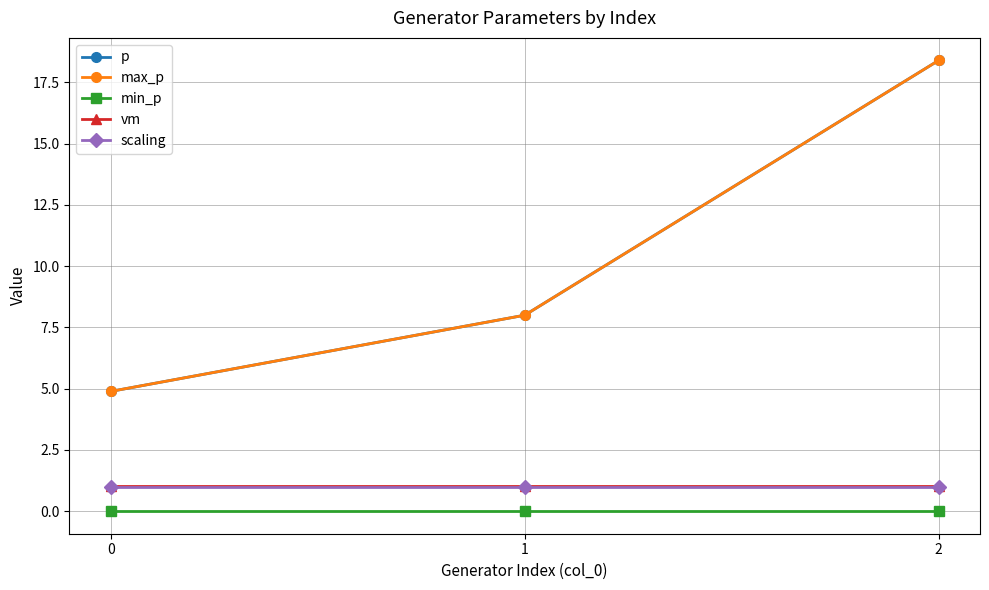

Is it true that p equals 14.2 at 1?

False